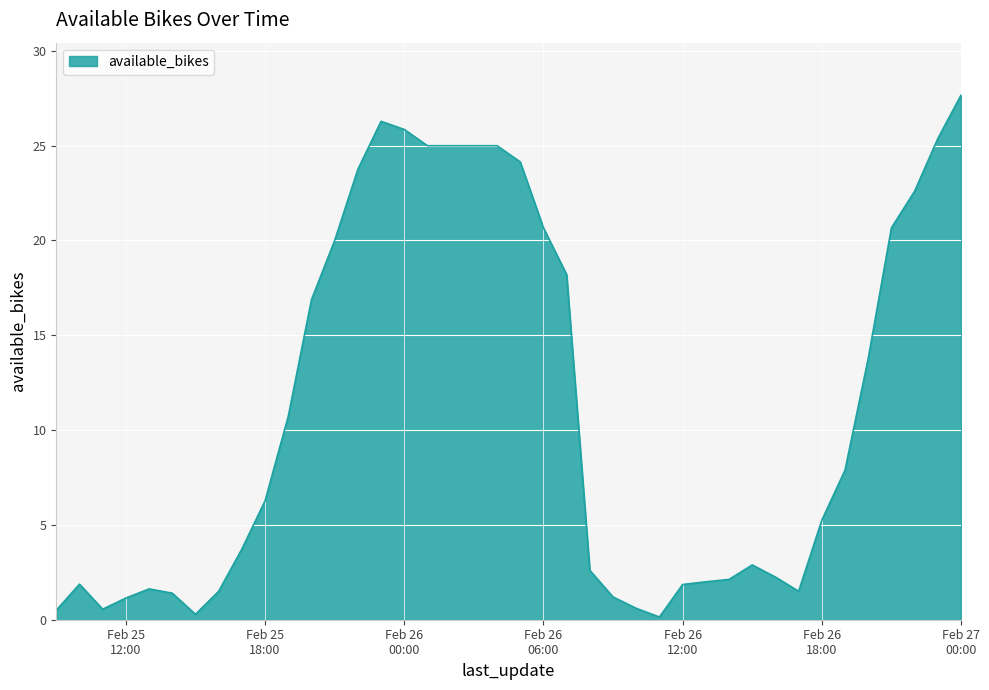

What is the difference between the maximum and minimum values?

27.5